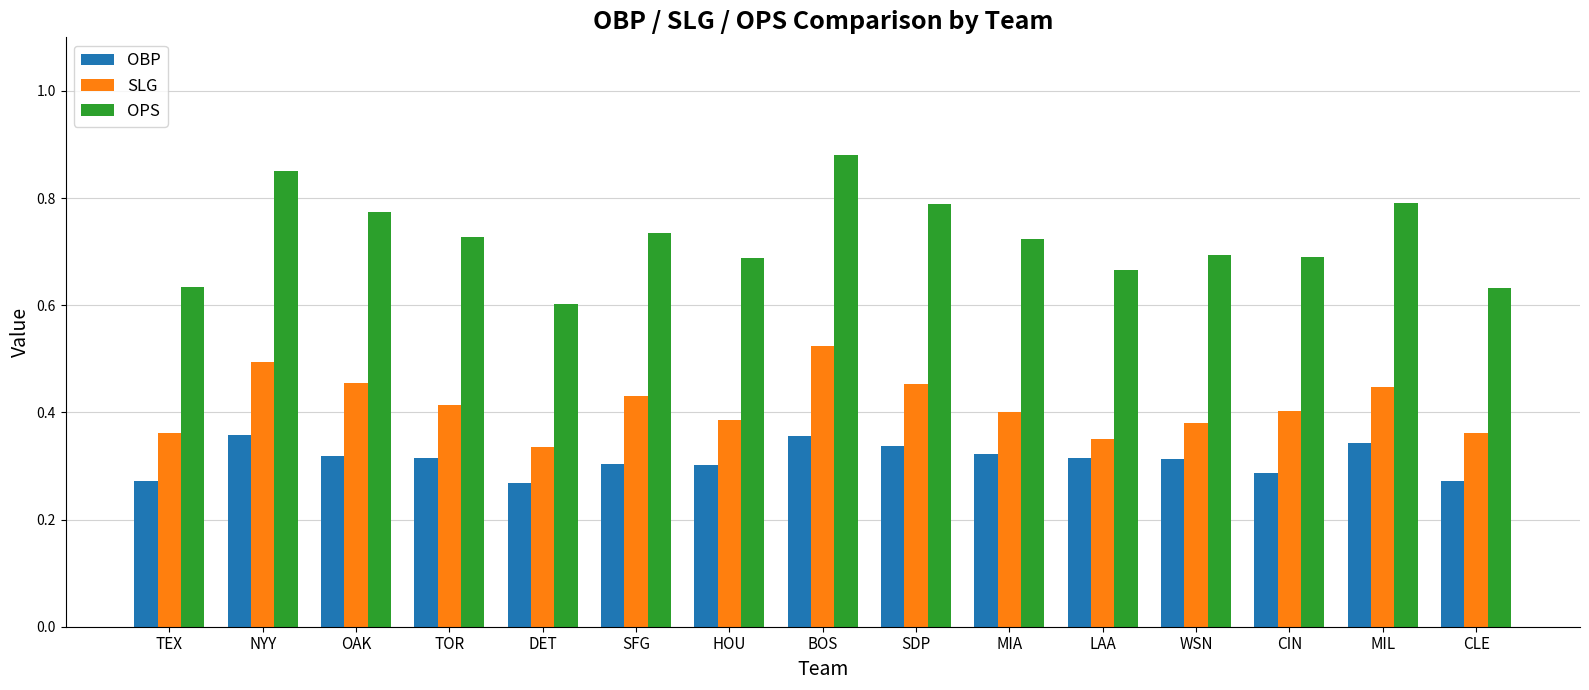

Which series has the largest range (max minus min)?

OPS